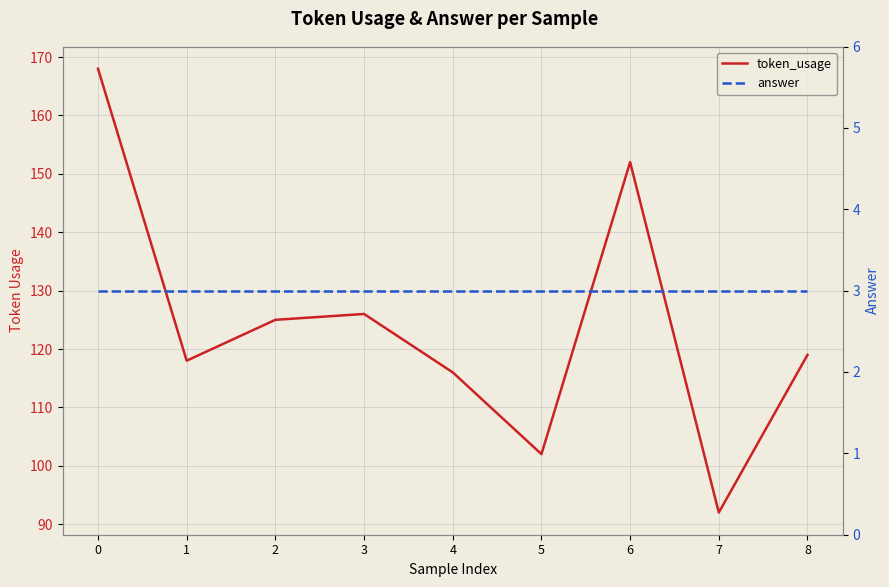

True or false: token_usage and answer intersect in this chart.

False